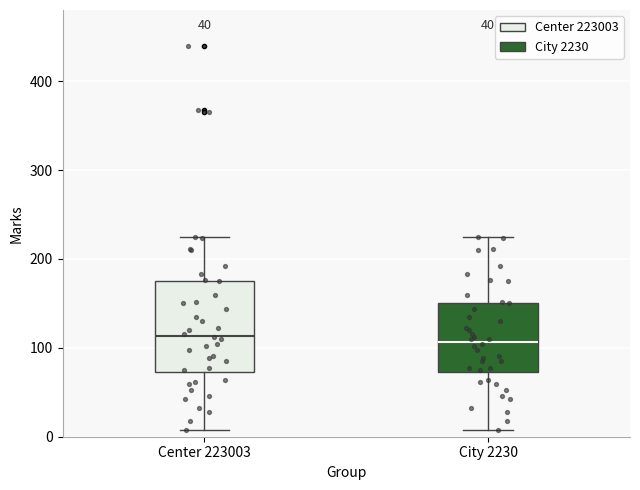

Comparing the boxes themselves (not the whiskers), which one is the tallest?

Center 223003